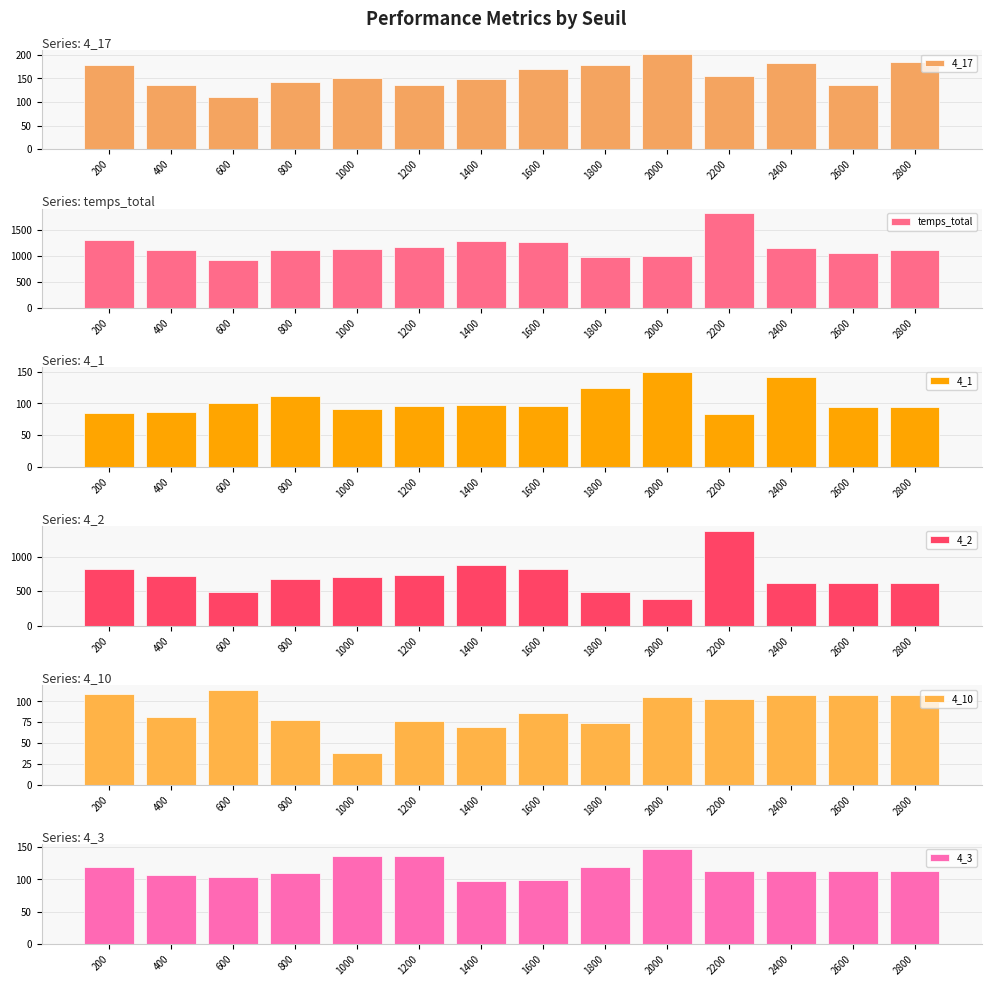

How many data points in 4_17 are less than 154?

7